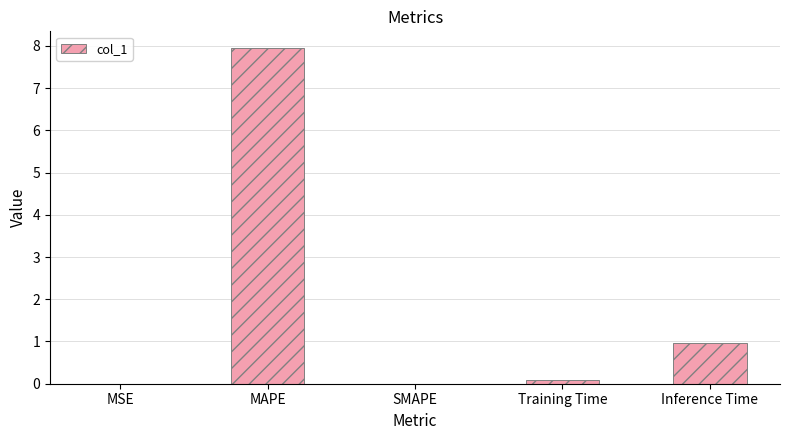

Between SMAPE and Training Time, which is larger?

Training Time